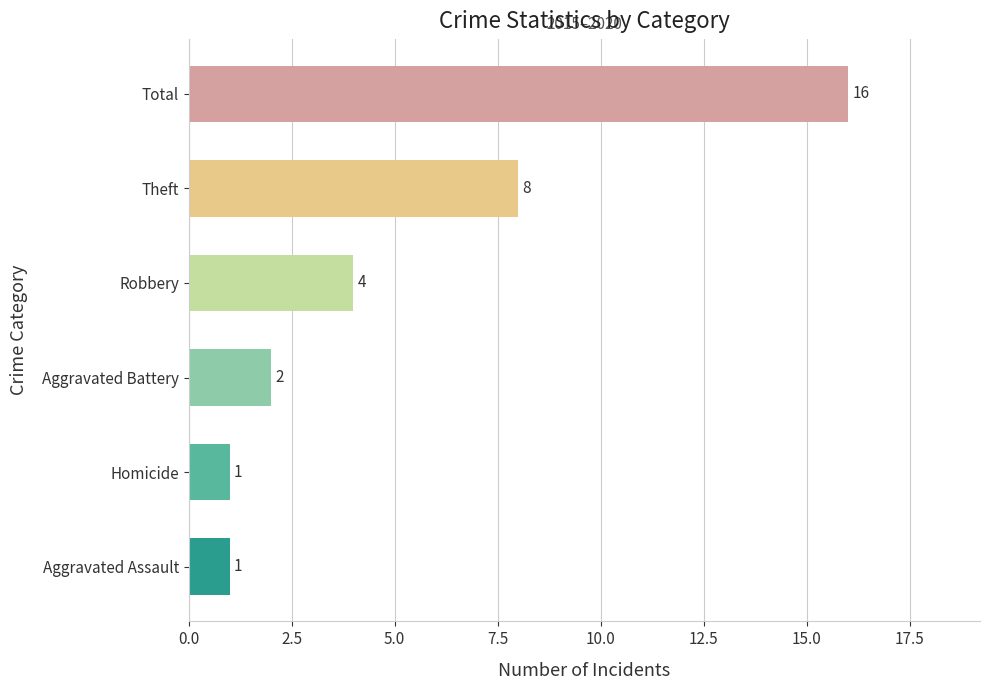

What is the change in value from Homicide to Aggravated Battery?

+1